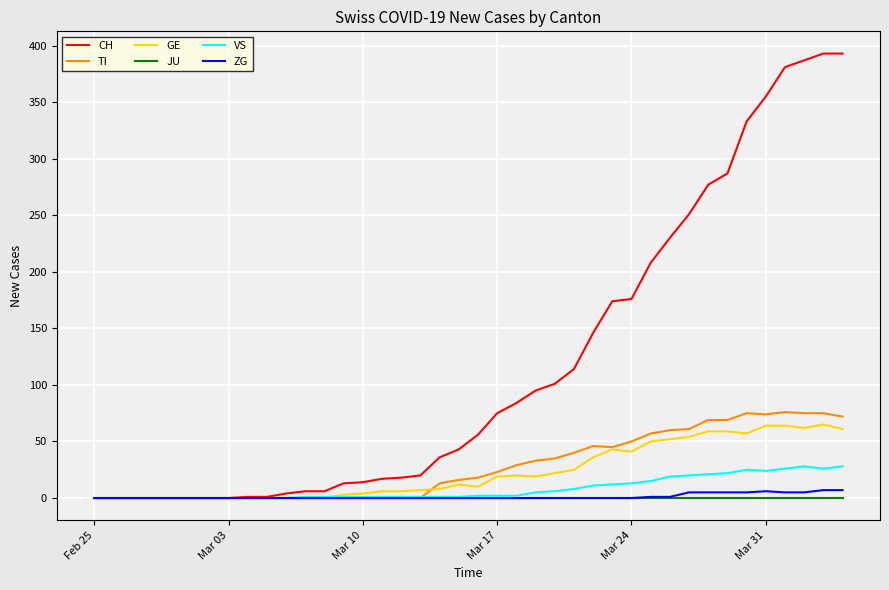

Which series has the widest spread of values?

CH